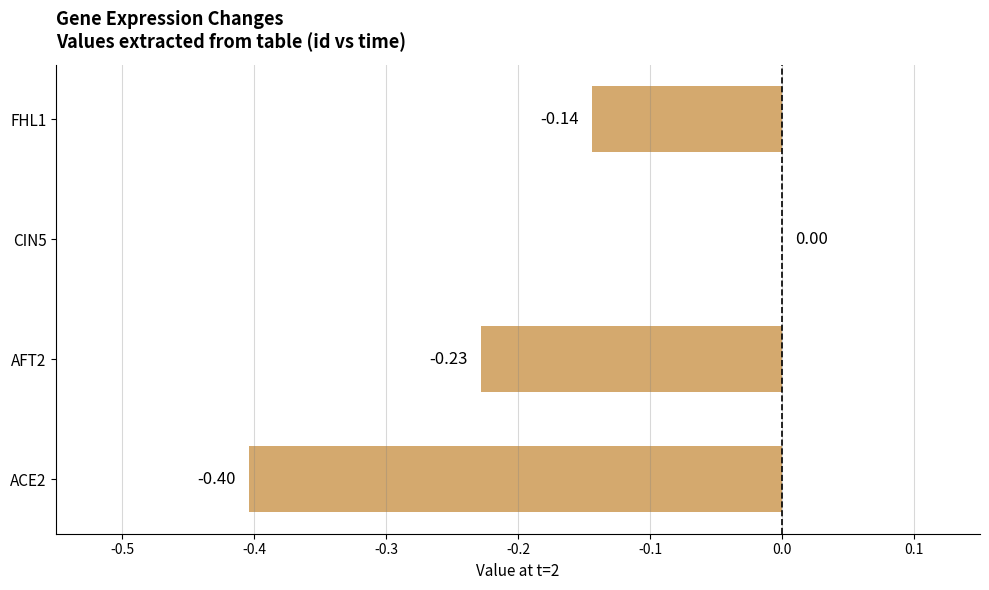

Which has a higher value, FHL1 or AFT2?

FHL1